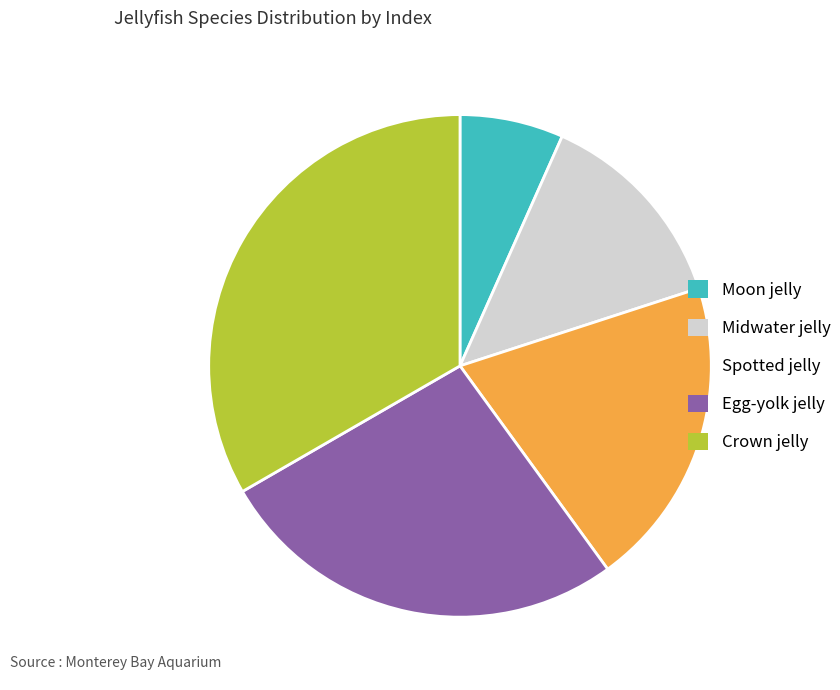

Is the sum of Midwater jelly and Crown jelly greater than half?

No